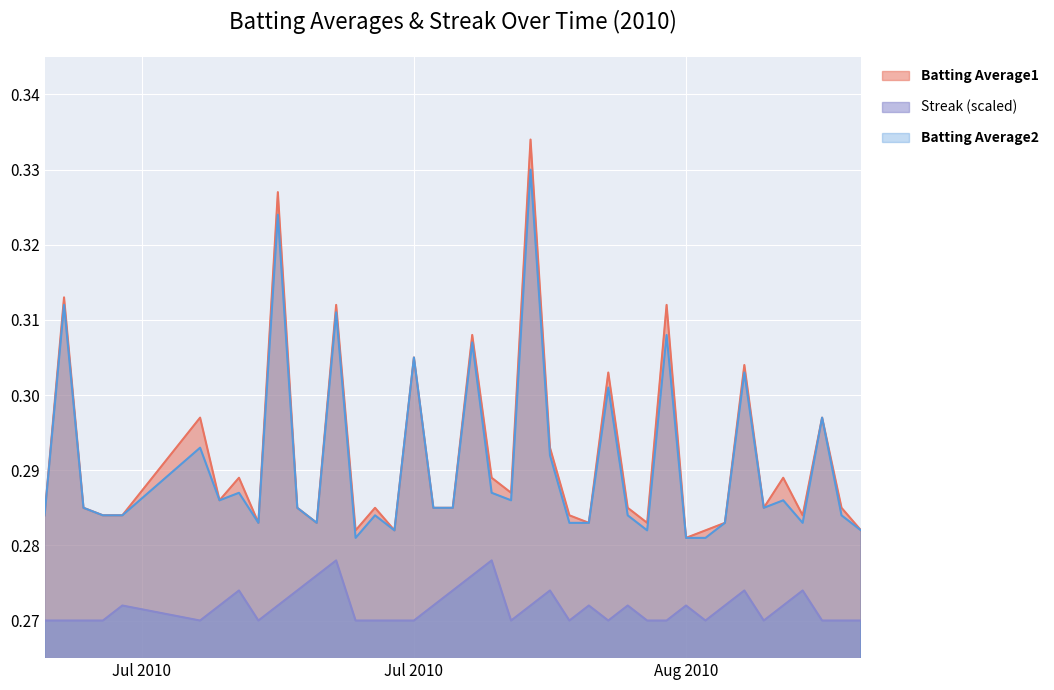

True or false: Batting Average2 and Batting Average1 intersect in this chart.

False